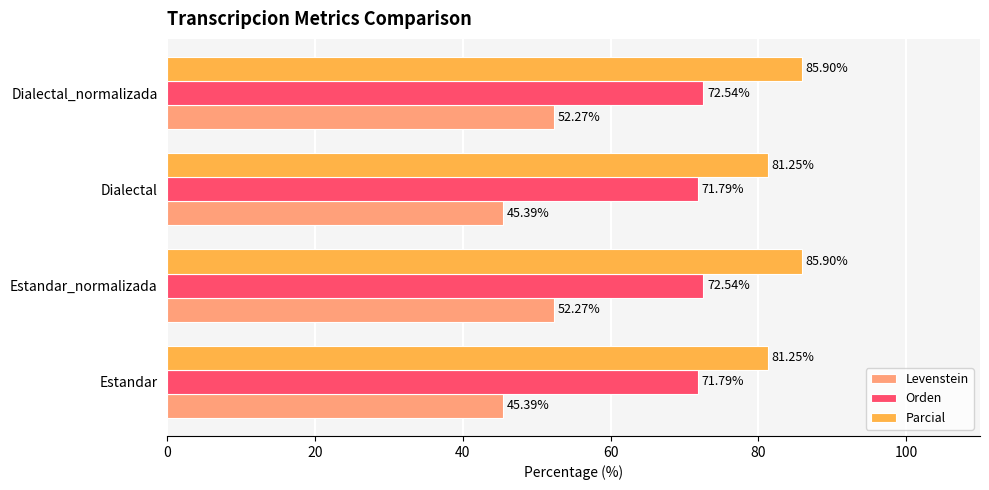

Which series has the largest range (max minus min)?

Levenstein